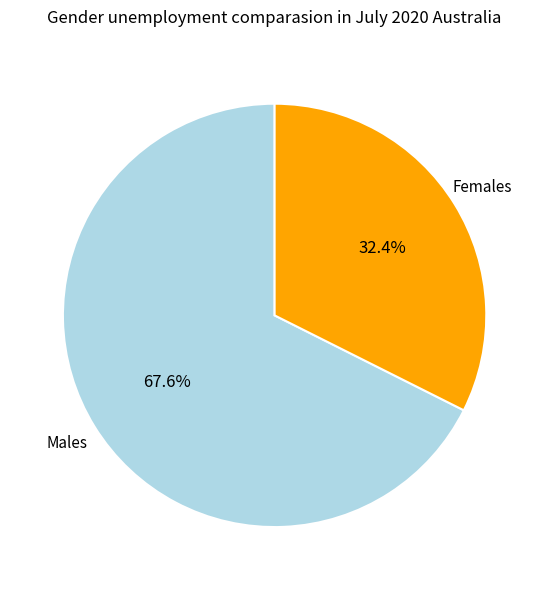

Combined, do Females and Males account for over 50%?

Yes